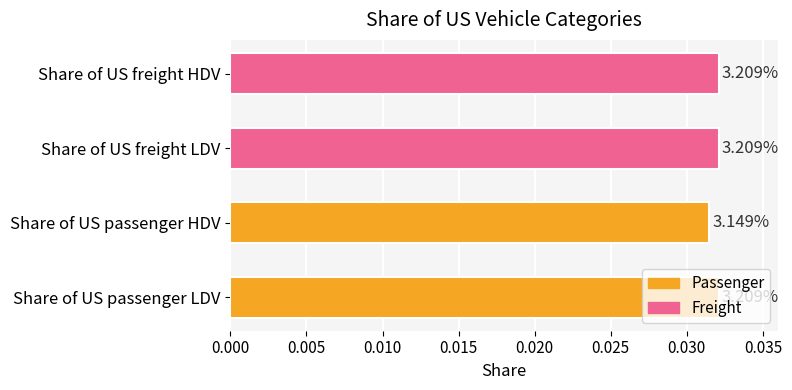

Are the bars horizontal?

Yes